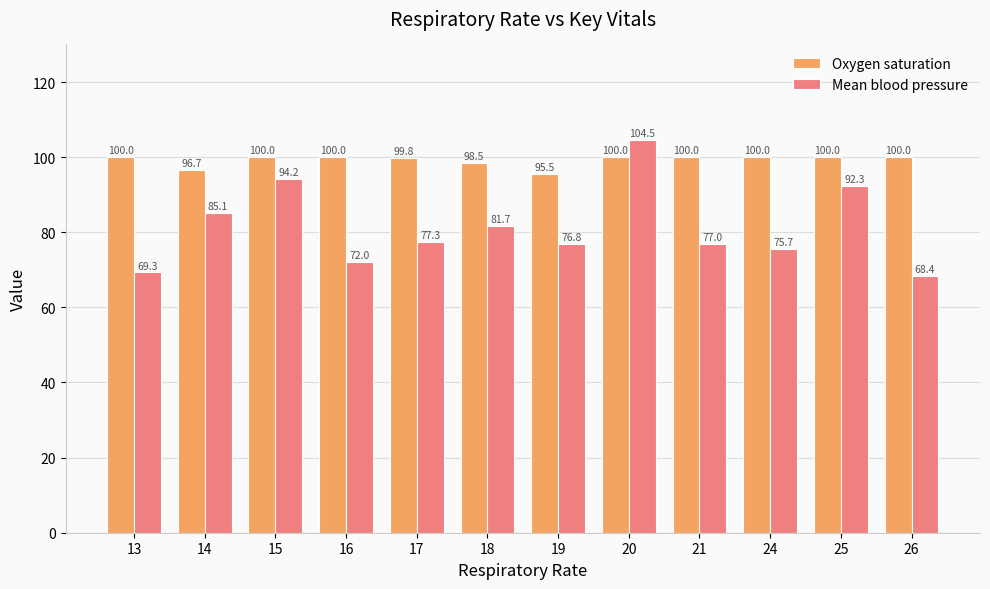

Between 17 and 19, which series saw the biggest shift?

Oxygen saturation